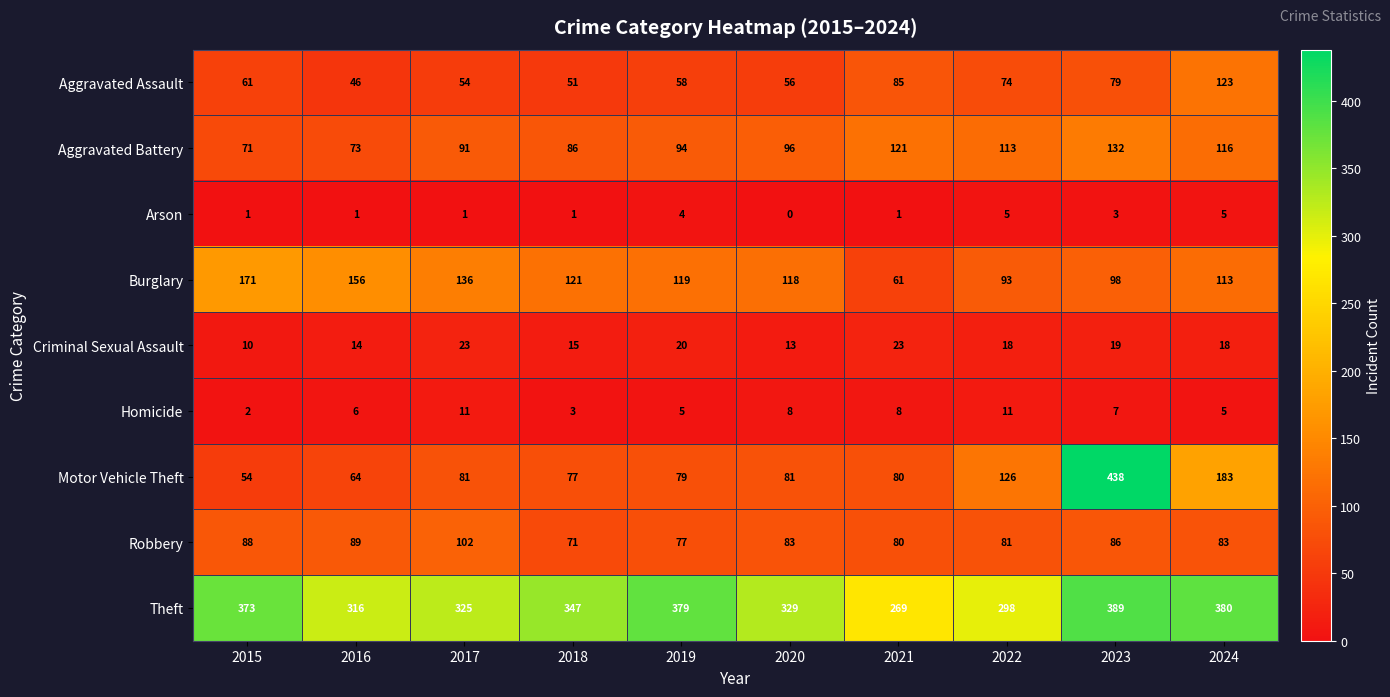

What is the sum of all Arson values?

22